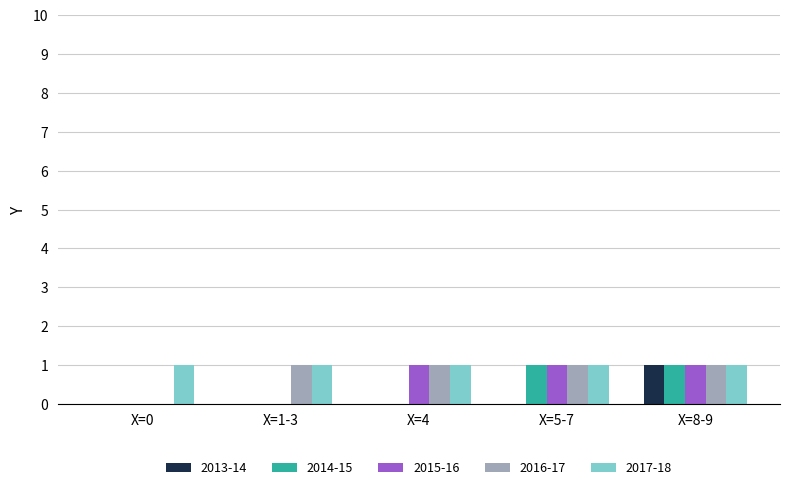

Which series changed the most between X=5-7 and X=8-9?

2013-14